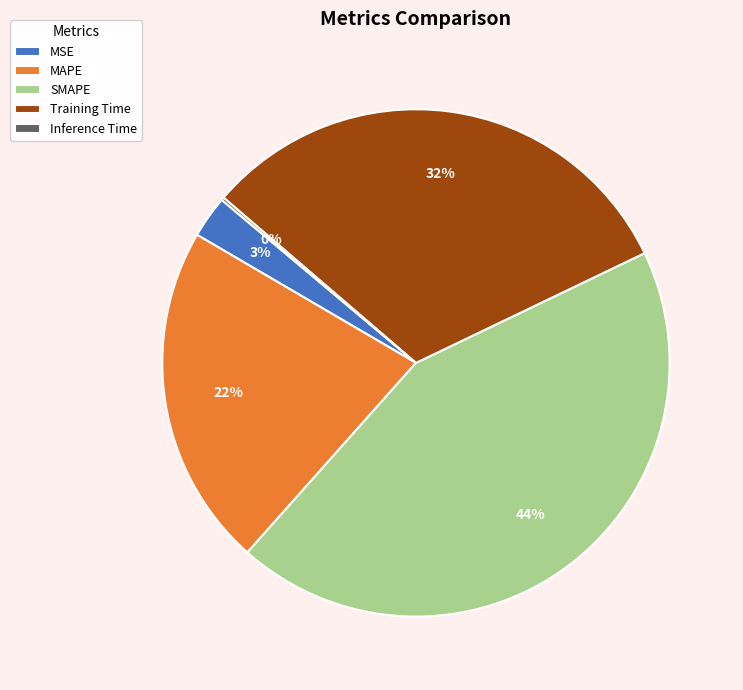

True or false: MAPE accounts for 32% of the total.

False